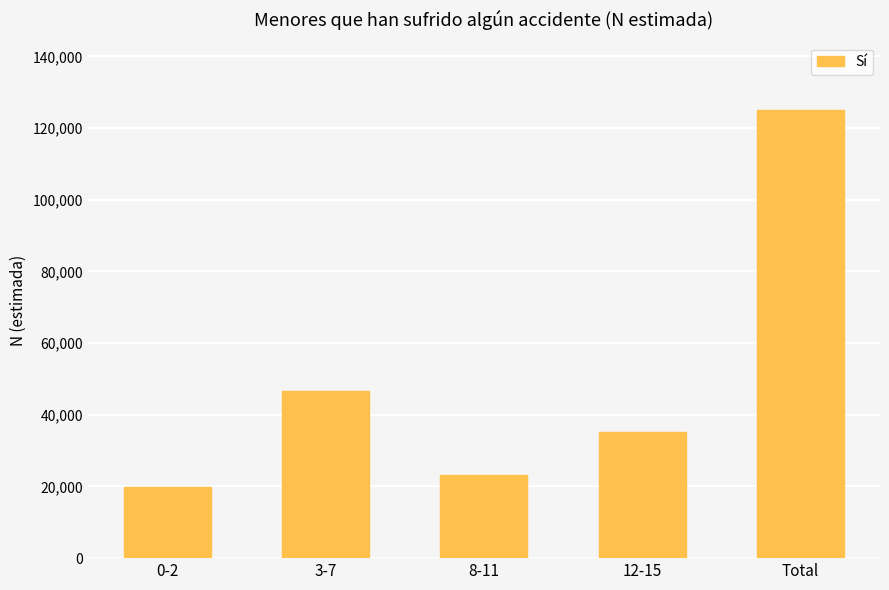

What is the value of the 3rd bar from the left?

23234